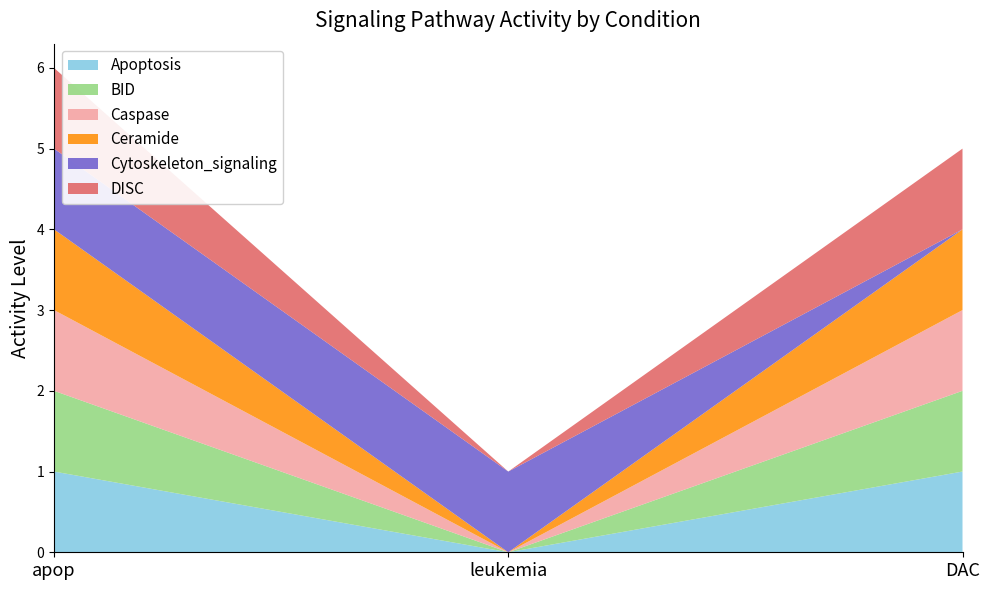

Reading left to right, what are all the values shown in this chart?

Apoptosis: 1	0	1
BID: 1	0	1
Caspase: 1	0	1
Ceramide: 1	0	1
Cytoskeleton_signaling: 1	1	0
DISC: 1	0	1